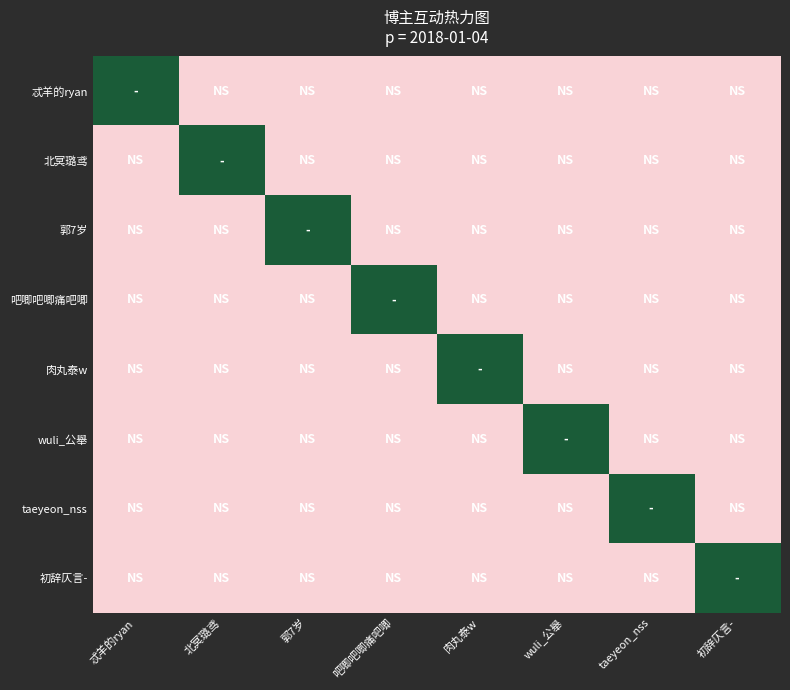

Rank the series at 忒羊的ryan from highest to lowest value.

忒羊的ryan, 北冥璐鸢, 郭7岁, 吧唧吧唧痛吧唧, 肉丸泰w, wuli_公舉, taeyeon_nss, 初辞仄言-